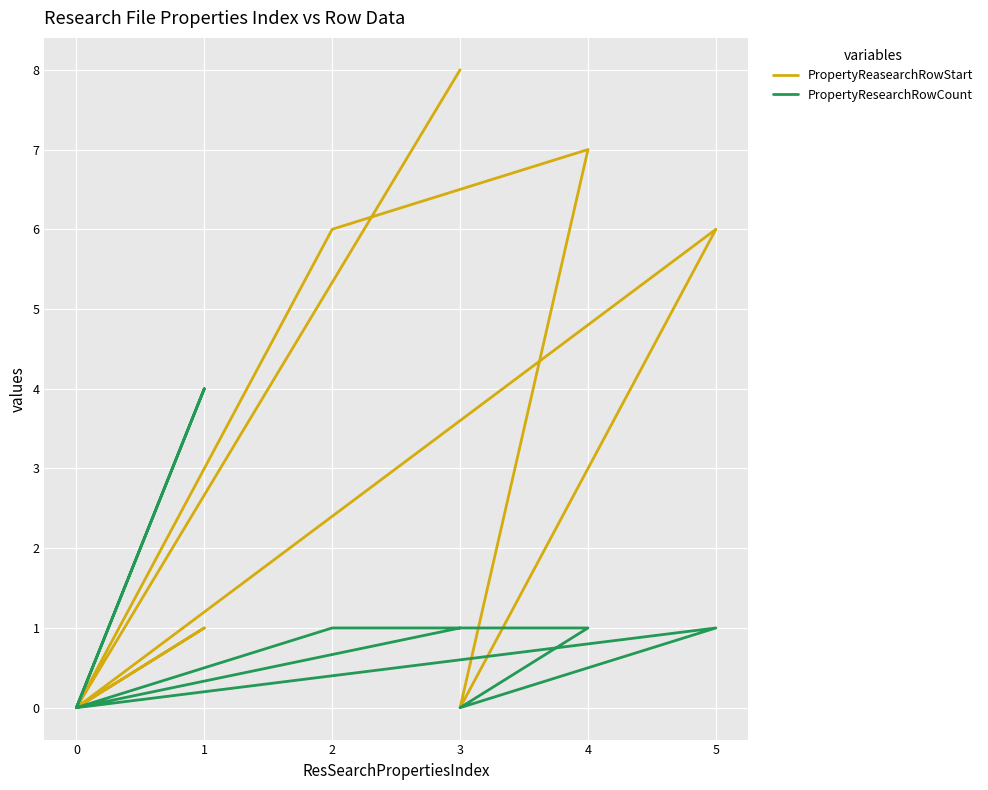

In PropertyReasearchRowStart, how many points are lower than both neighbors (excluding endpoints)?

2